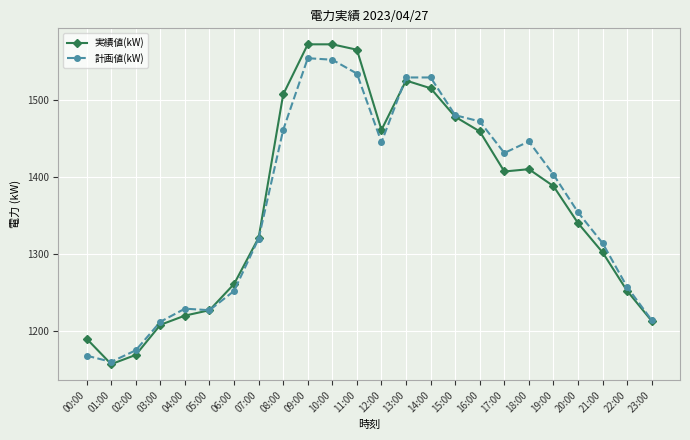

Does the chart have visible grid lines?

Yes